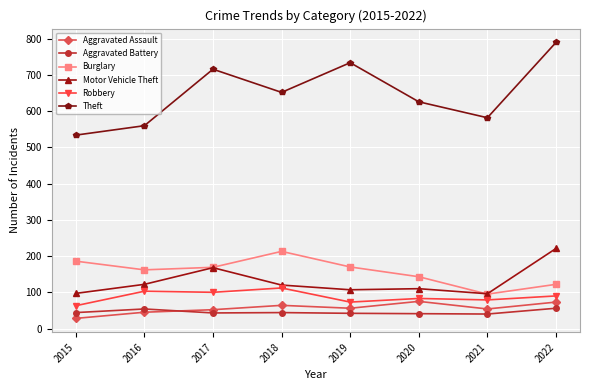

How many series are shown in this chart?

6